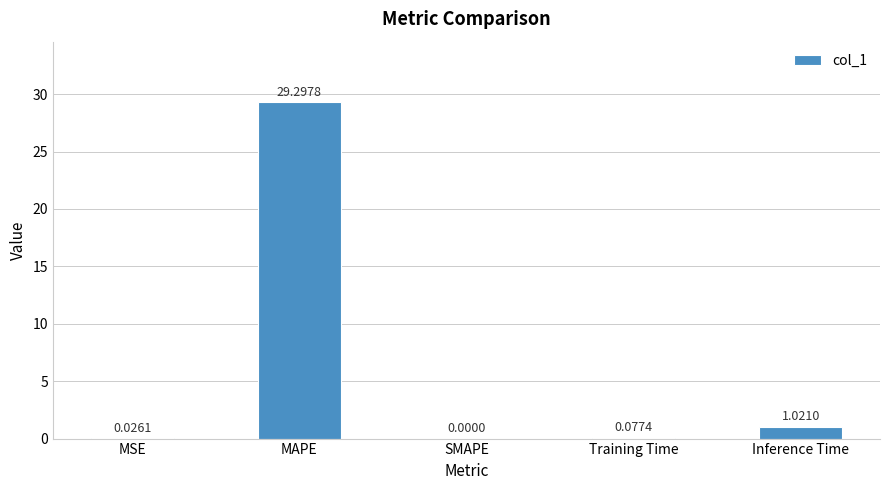

Which label corresponds to the largest value in the chart?

MAPE